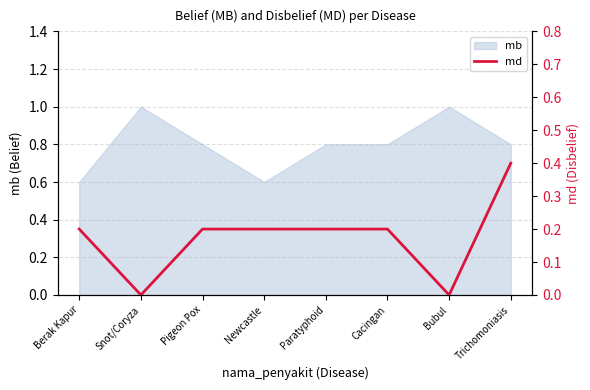

Reading right to left, list all the values displayed in this chart.

0.4	0.0	0.2	0.2	0.2	0.2	0.0	0.2